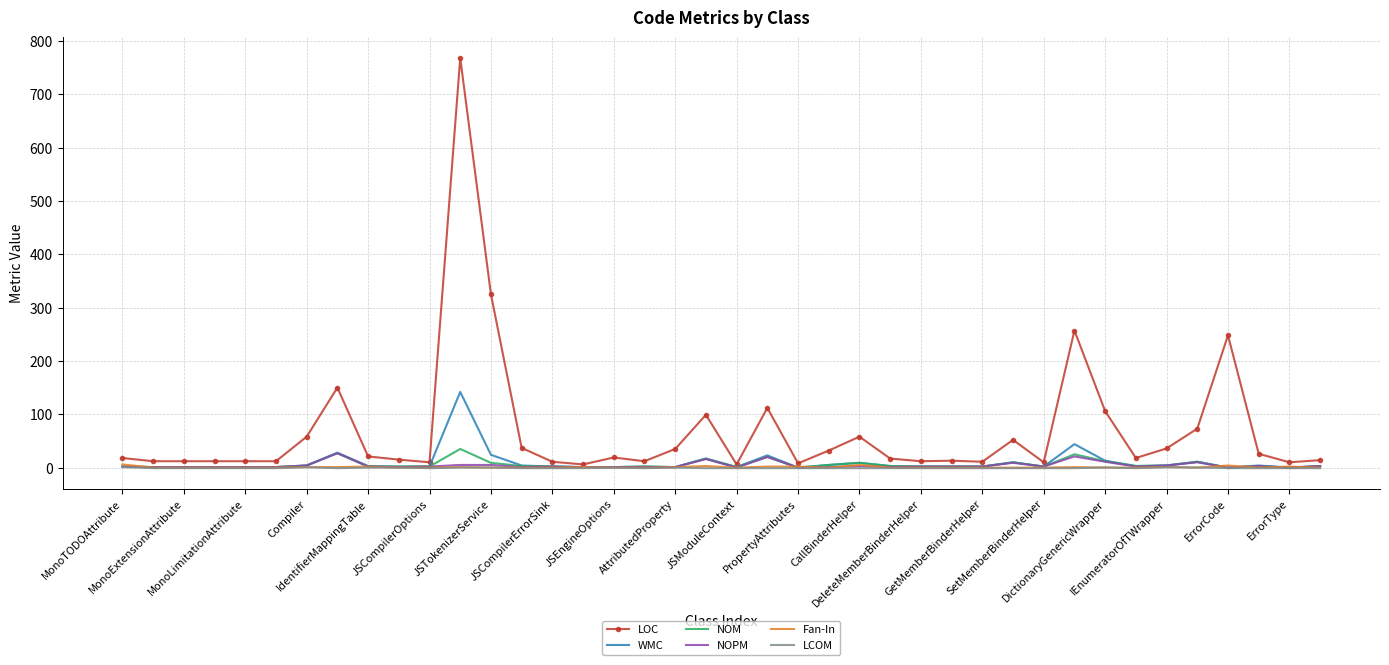

Which series has the widest spread of values?

LOC